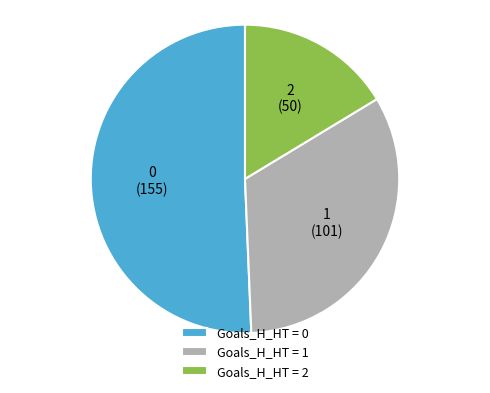

How many slices are in this pie chart?

3